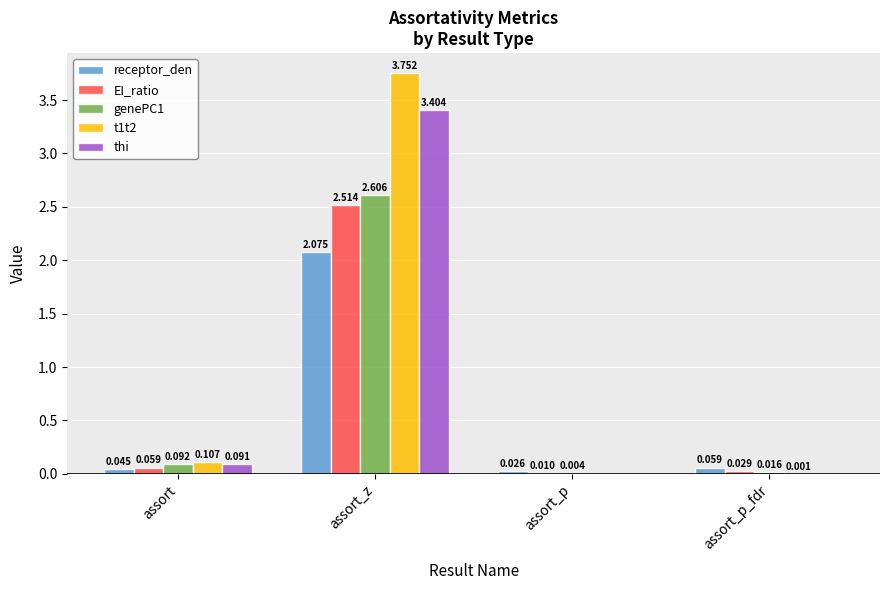

At which label is genePC1 closest to 1?

assort